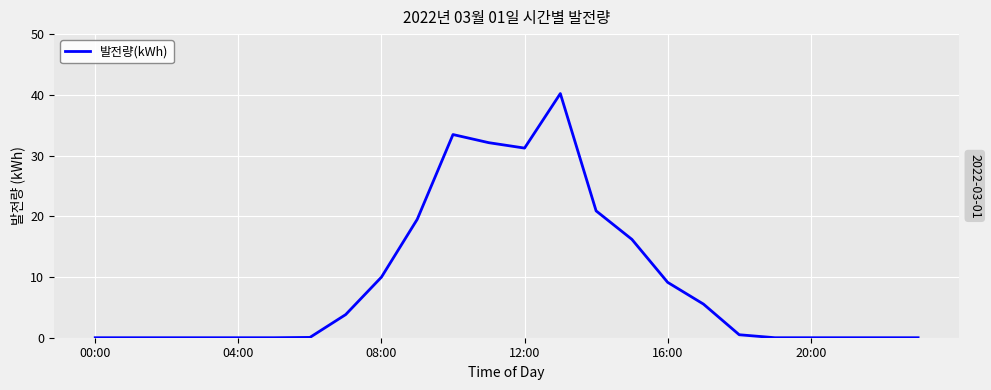

List the labels in order of value, largest first.

13, 10, 11, 12, 14, 9, 15, 8, 16, 17, 7, 18, 6, 00:00, 04:00, 08:00, 12:00, 16:00, 20:00, 19, 20, 21, 22, 23